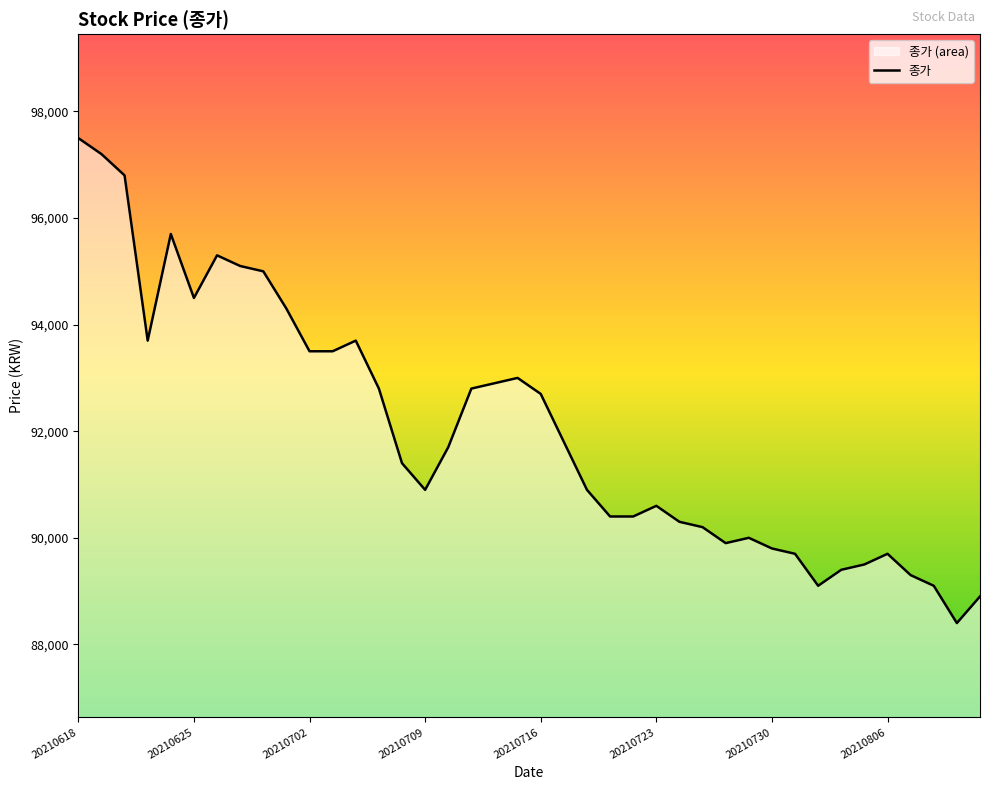

At which category does the chart reach its peak across all series?

20210618